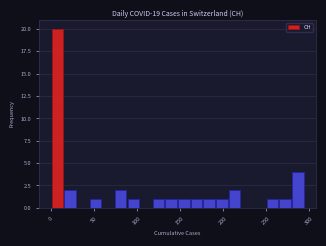

Around what value on the x-axis is the tallest bar? Give the approximate position of its centre, as read against the axis.

5